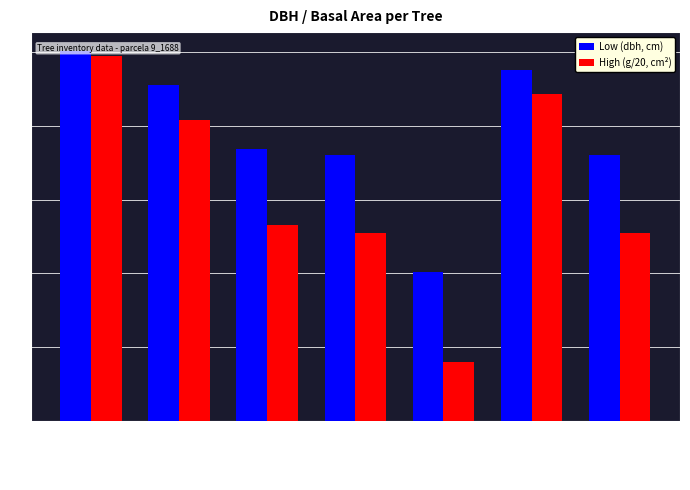

Which series has the widest spread of values?

High (g/20, cm²)